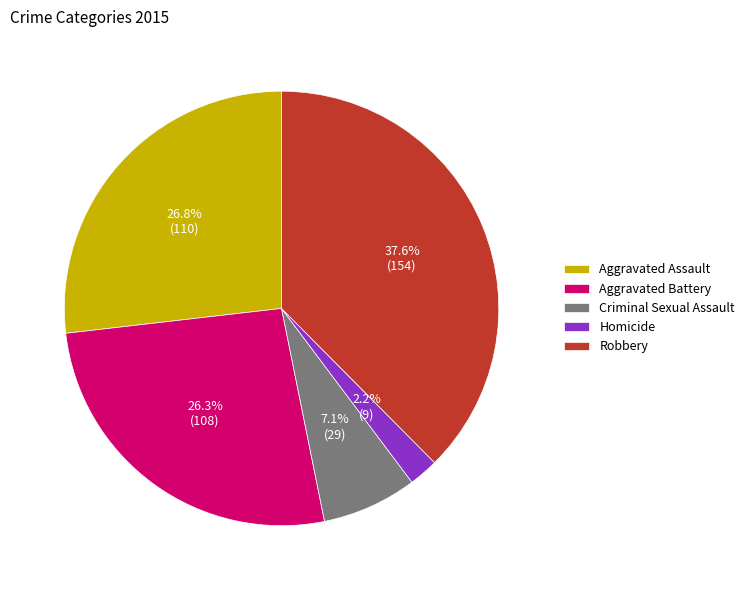

Is the sum of Aggravated Assault and Homicide greater than half?

No